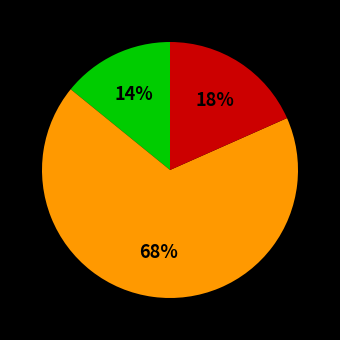

Is there a majority slice in this chart?

Yes